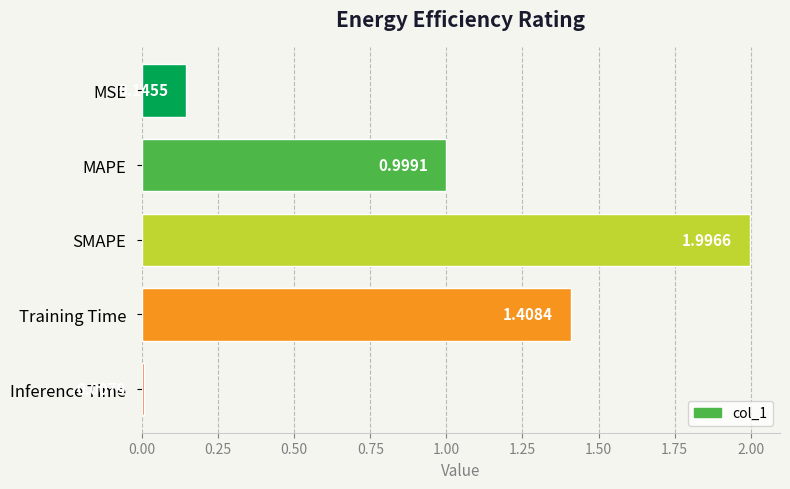

What is the average value?

0.9